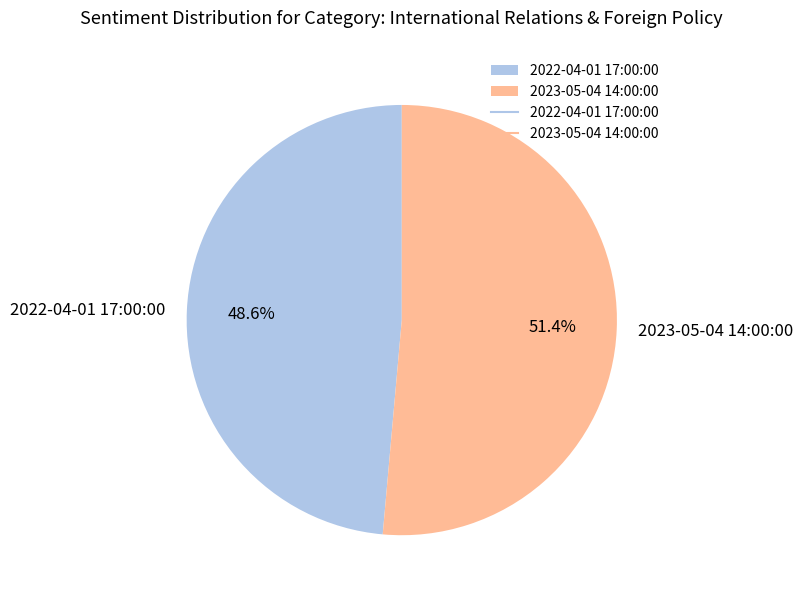

Rank the categories by value from lowest to highest.

2022-04-01 17:00:00, 2023-05-04 14:00:00